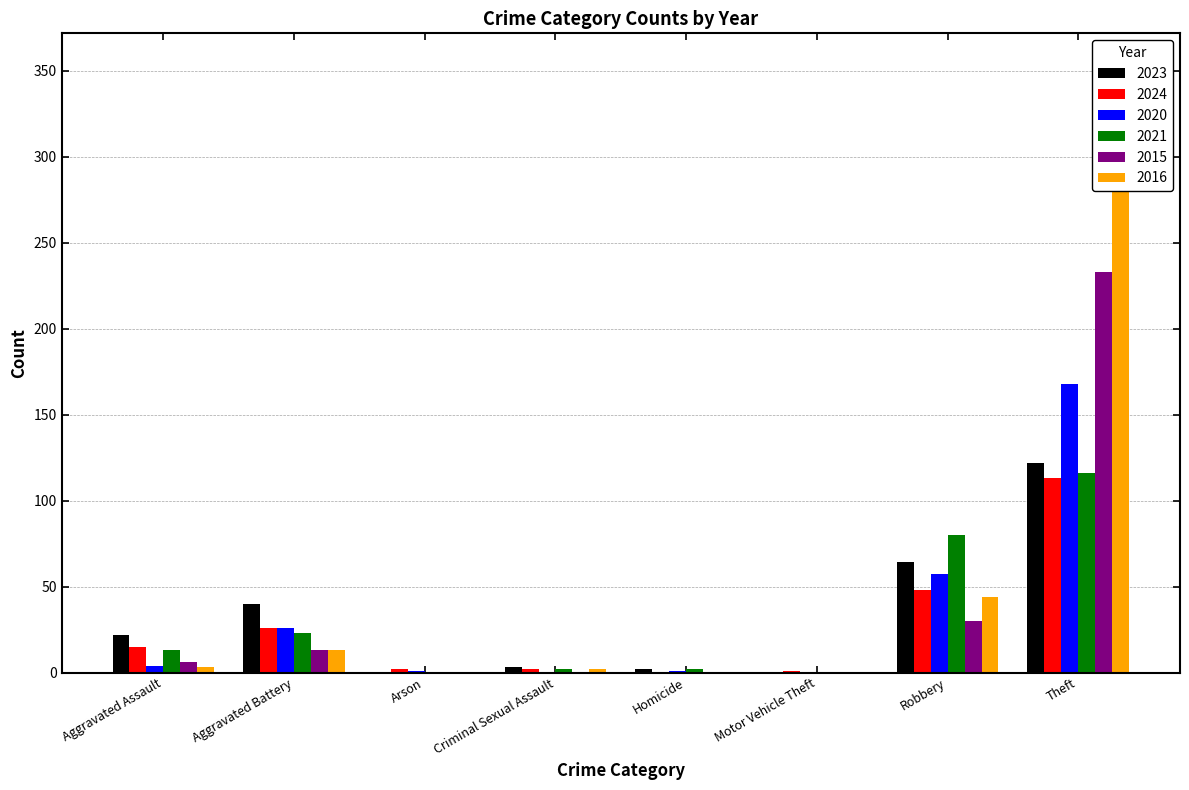

What are all the series names shown in the legend?

2023, 2024, 2020, 2021, 2015, 2016